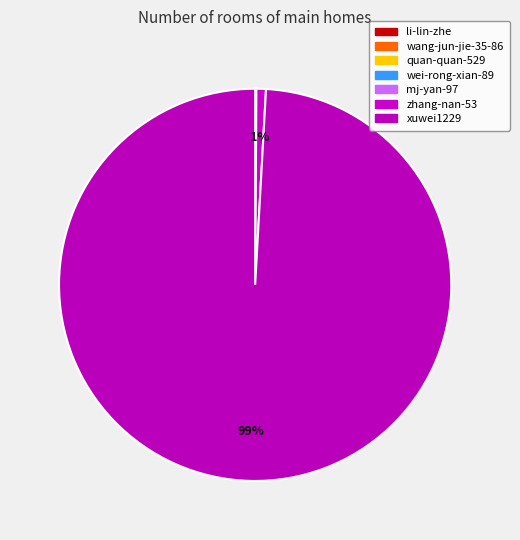

What is the ratio of the value at zhang-nan-53 to the value at wei-rong-xian-89?

66.5